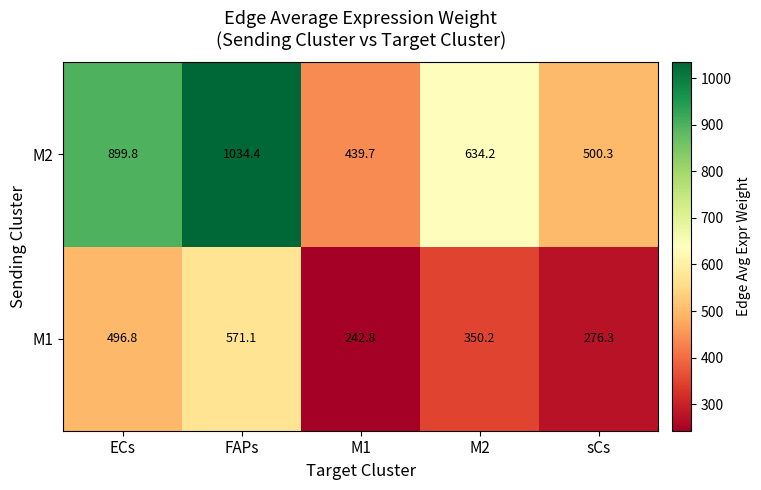

Reading left to right, what are all the values shown in this chart?

M2: ECs=899.8	FAPs=1034.4	M1=439.7	M2=634.2	sCs=500.3
M1: ECs=496.8	FAPs=571.1	M1=242.8	M2=350.2	sCs=276.3